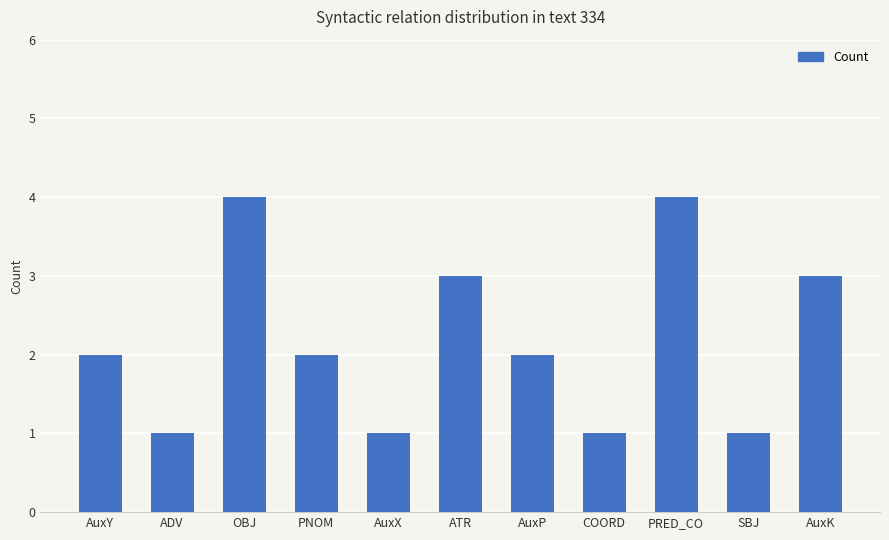

Reading left to right, list all the values displayed in this chart.

2	1	4	2	1	3	2	1	4	1	3